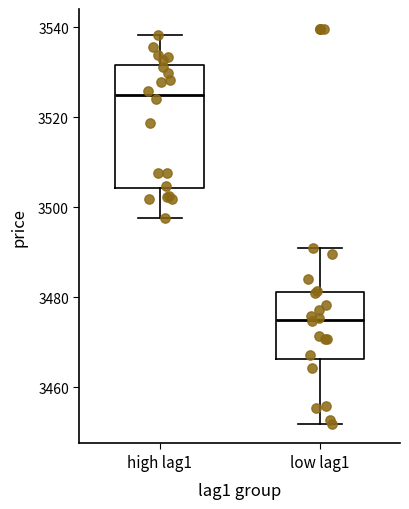

Reading left to right, transcribe this box plot: for each box, give where its median line is, the range the box spans, and where its two whiskers end, as read against the y-axis. The values are not printed on the chart, so give them approximately, as read against the axis.

high lag1: median 3526, box 3504 to 3532, whiskers 3498 to 3538
low lag1: median 3476, box 3466 to 3482, whiskers 3452 to 3490